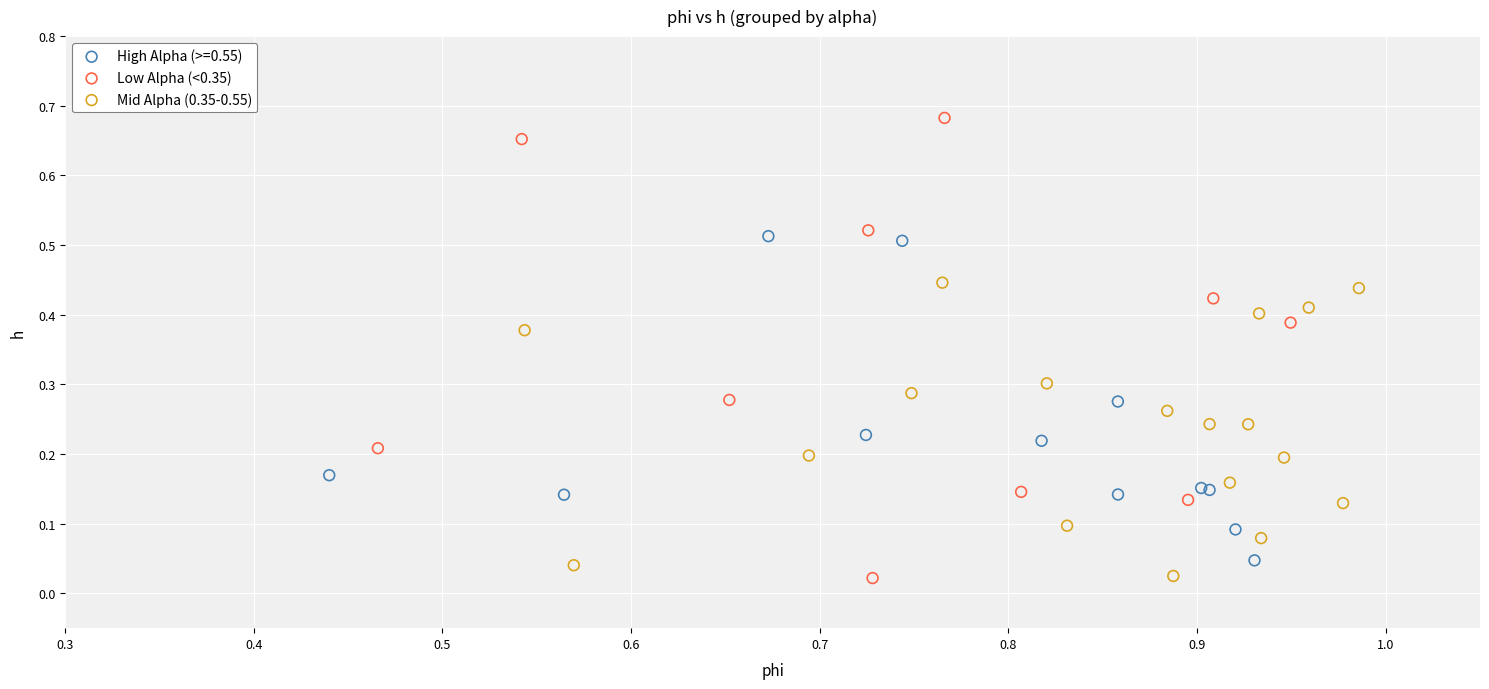

Which series contains the highest Y value?

Low Alpha (<0.35)